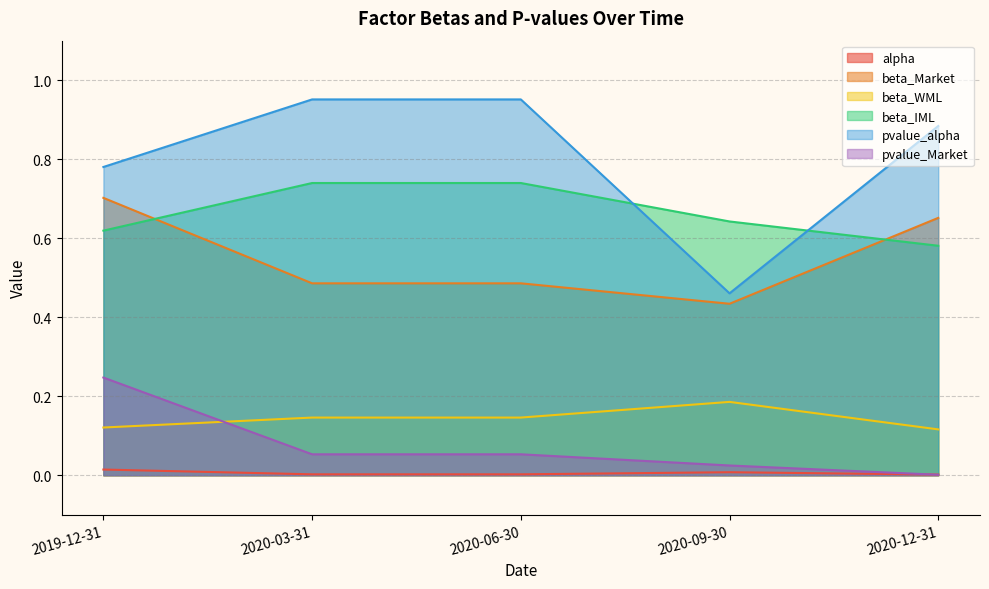

What is the total value across all series at 2020-03-31?

2.4